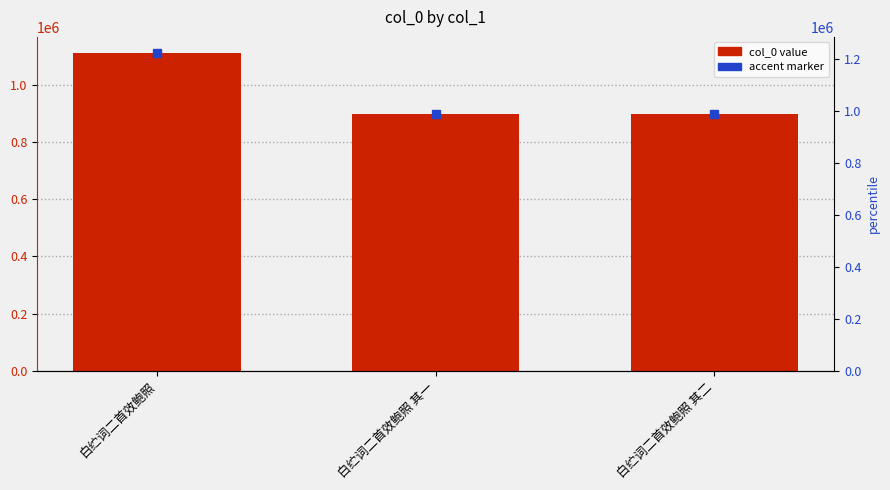

List the labels in order of value, smallest first.

白纻词二首效鲍照 其一, 白纻词二首效鲍照 其二, 白纻词二首效鲍照